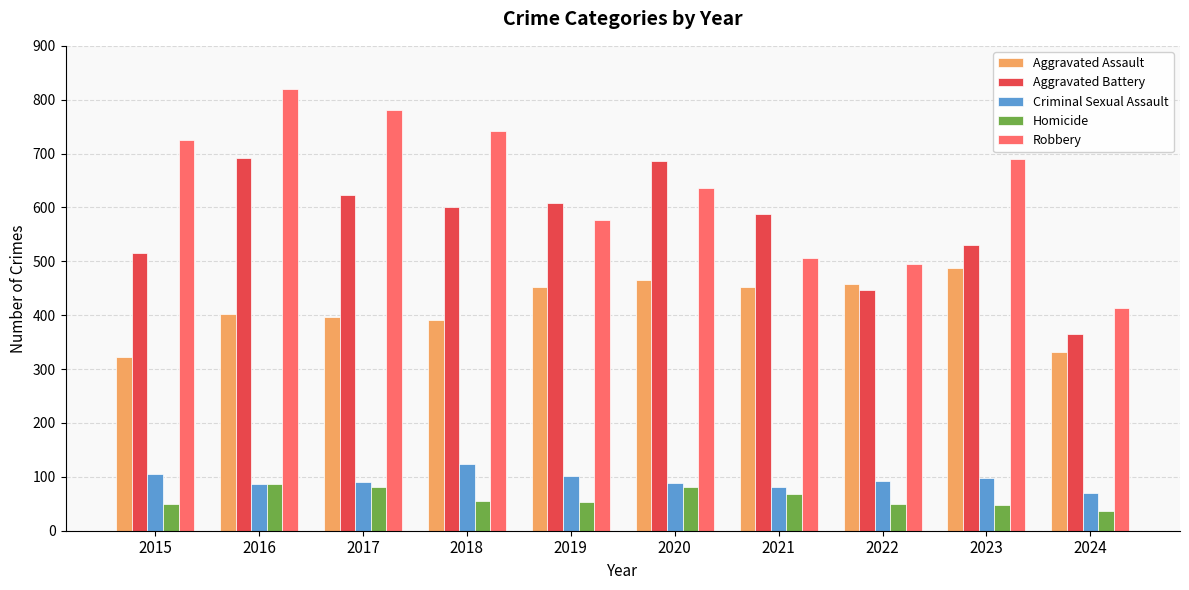

Which category has the highest value across all series?

2016